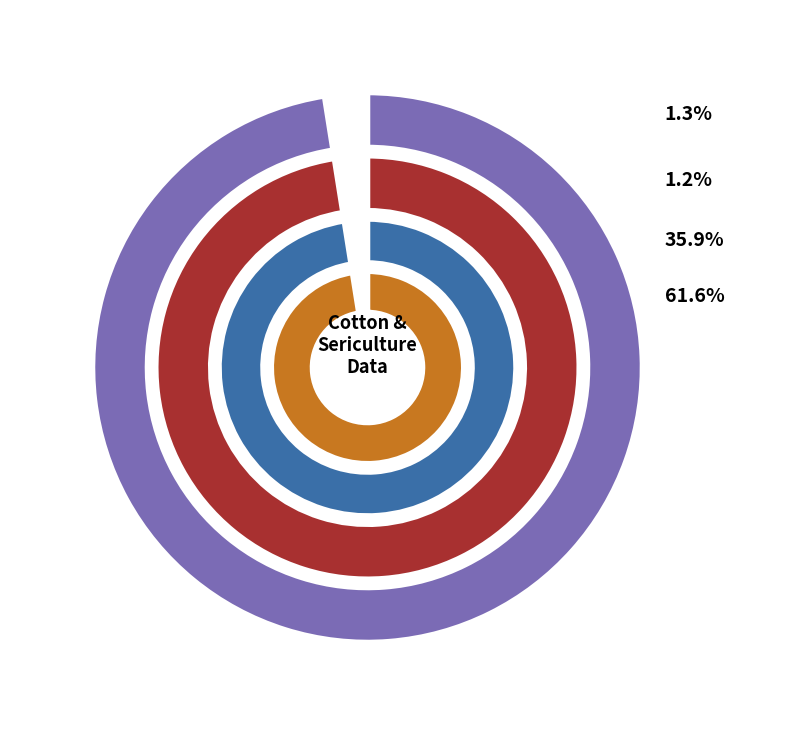

True or false: Gomastapur accounts for 0% of the total.

True